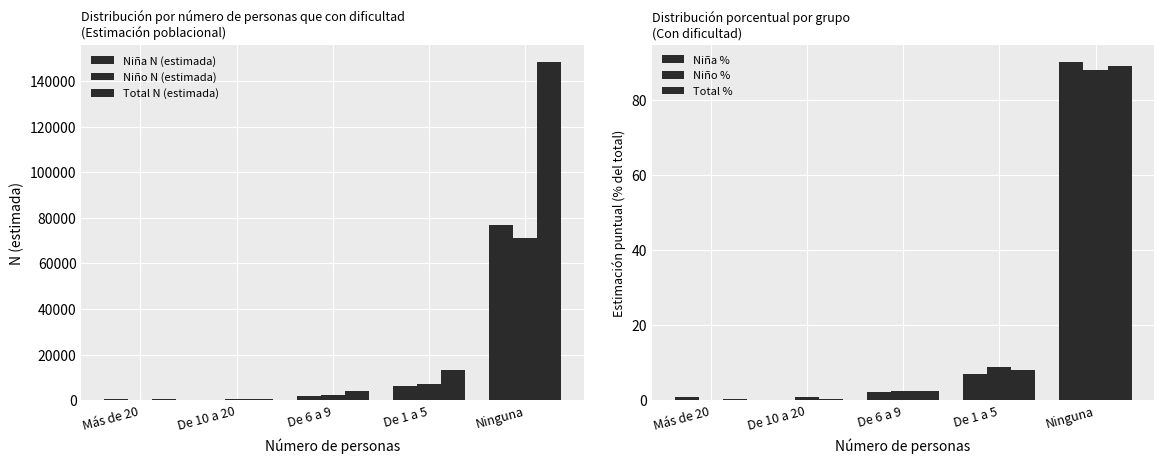

At how many categories does at least one series exceed 13302?

1